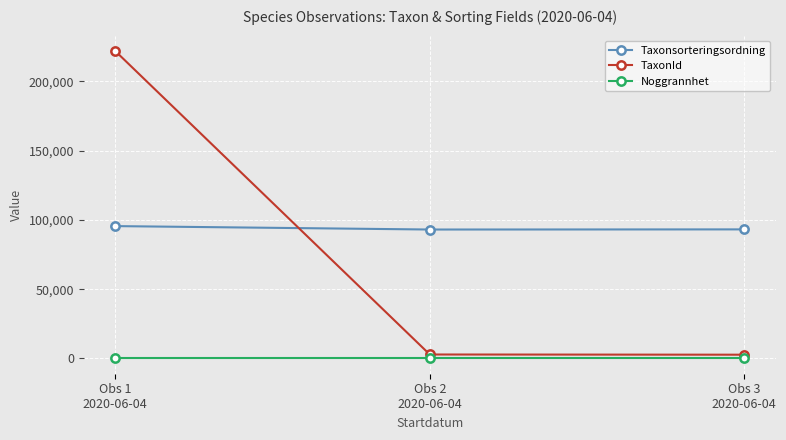

At which category is the sum across all series the highest?

Obs 1
2020-06-04